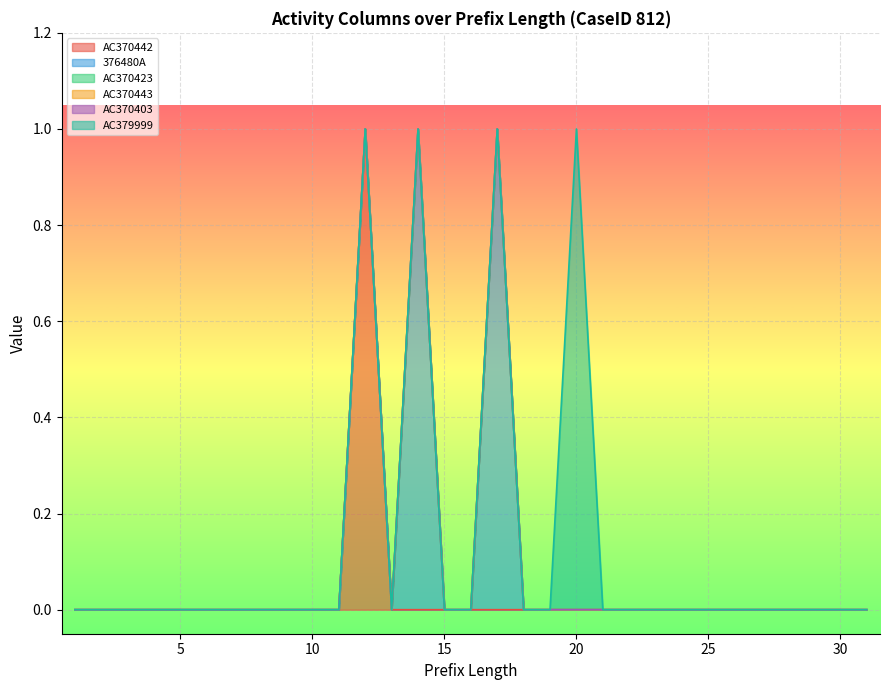

The value of AC379999 at 28 is 0. True or false?

True